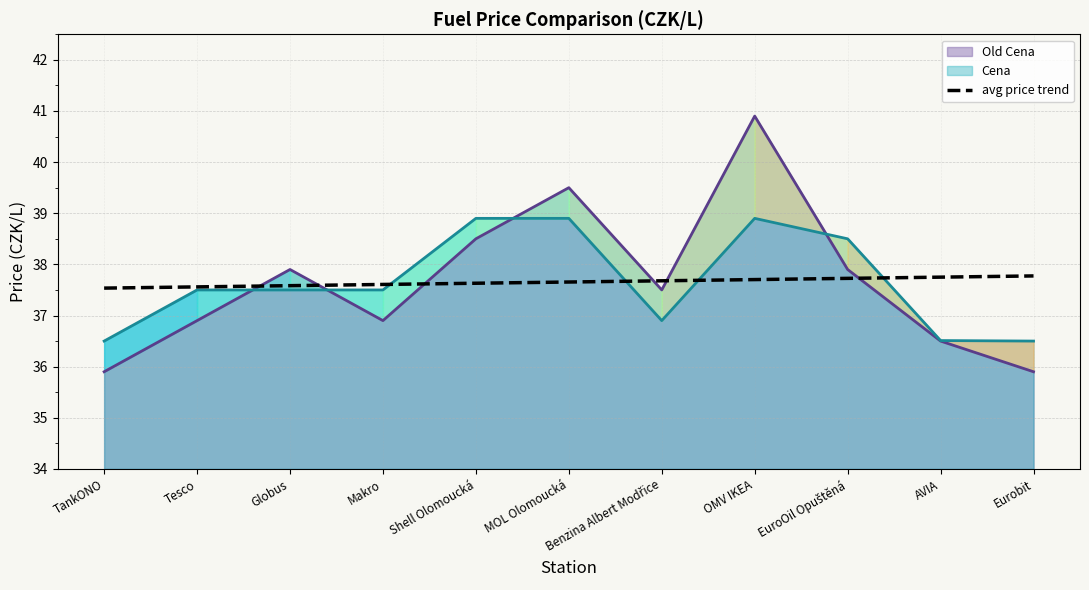

What is the maximum value shown in the chart?

37.8